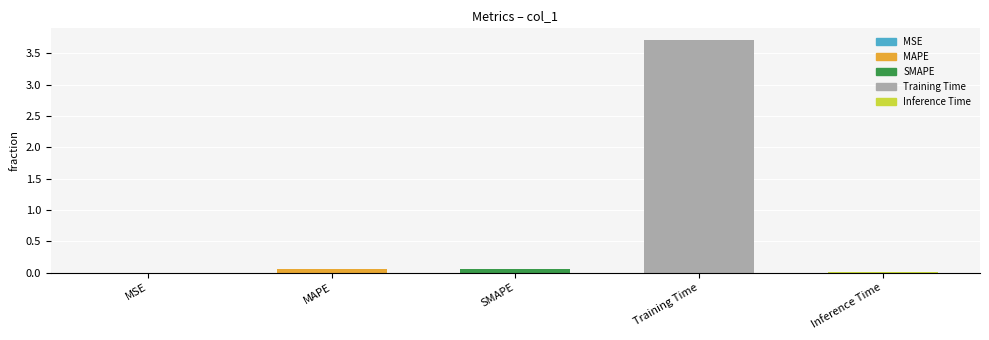

The value at Training Time is 2.2. True or false?

False